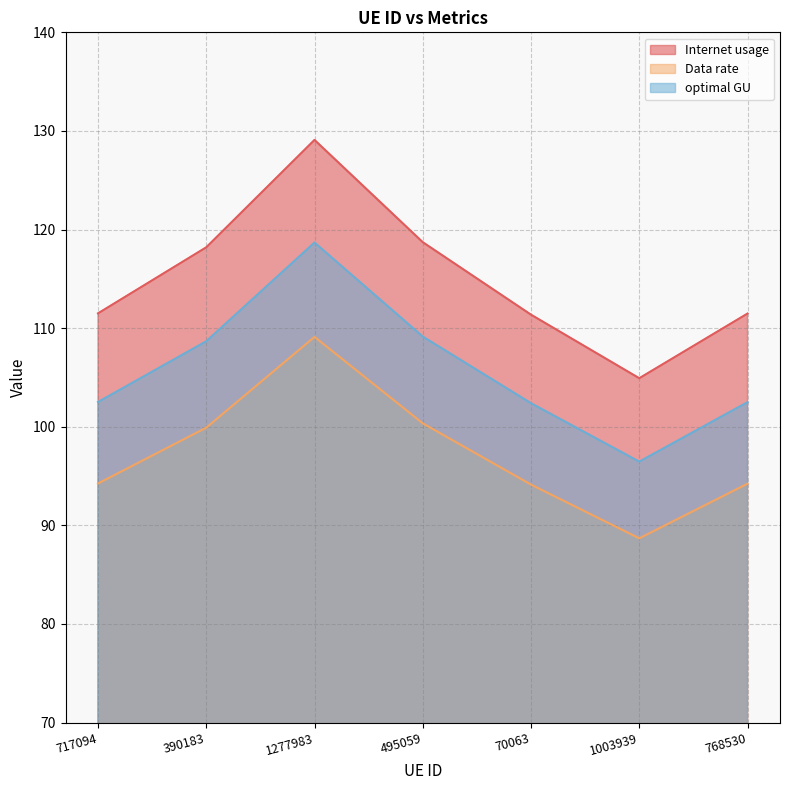

At which category does Data rate reach its first local peak?

1277983